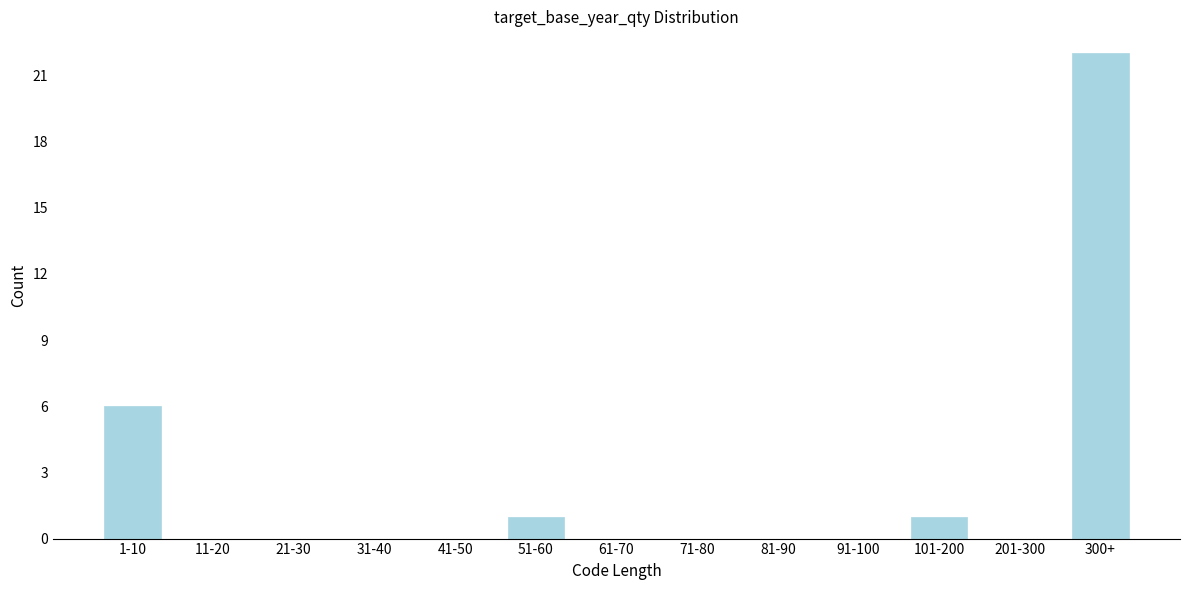

Reading right to left, what are all the values shown in this chart?

300+=22	201-300=0	101-200=1	91-100=0	81-90=0	71-80=0	61-70=0	51-60=1	41-50=0	31-40=0	21-30=0	11-20=0	1-10=6